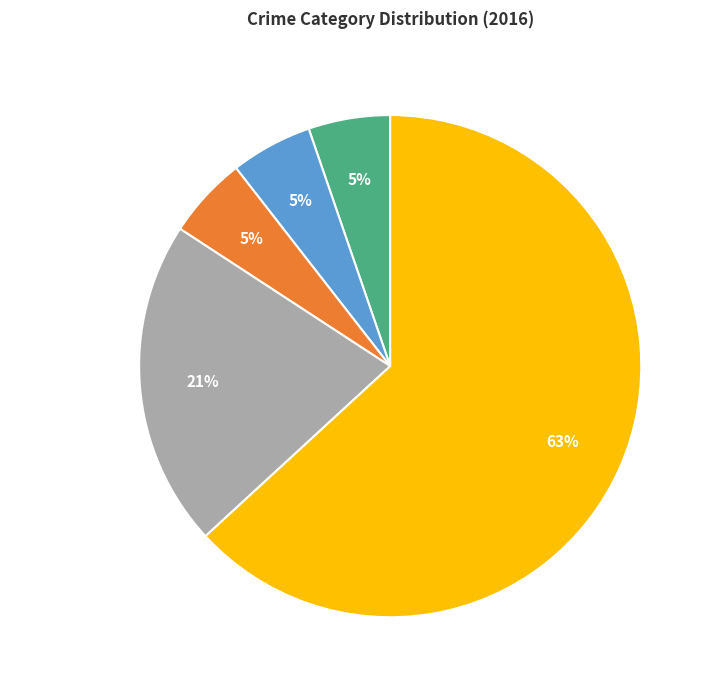

What percentage is the Criminal Sexual Assault slice, to the nearest percent?

5%